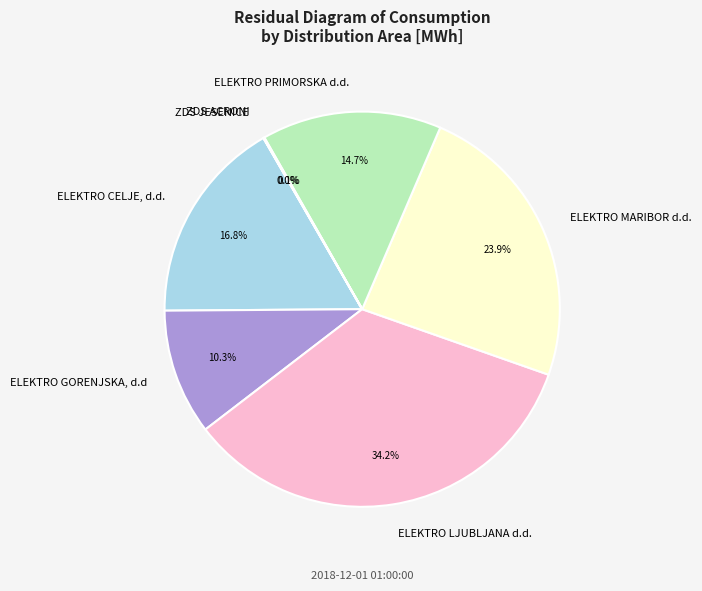

What is the largest slice in the pie chart?

ELEKTRO LJUBLJANA d.d.